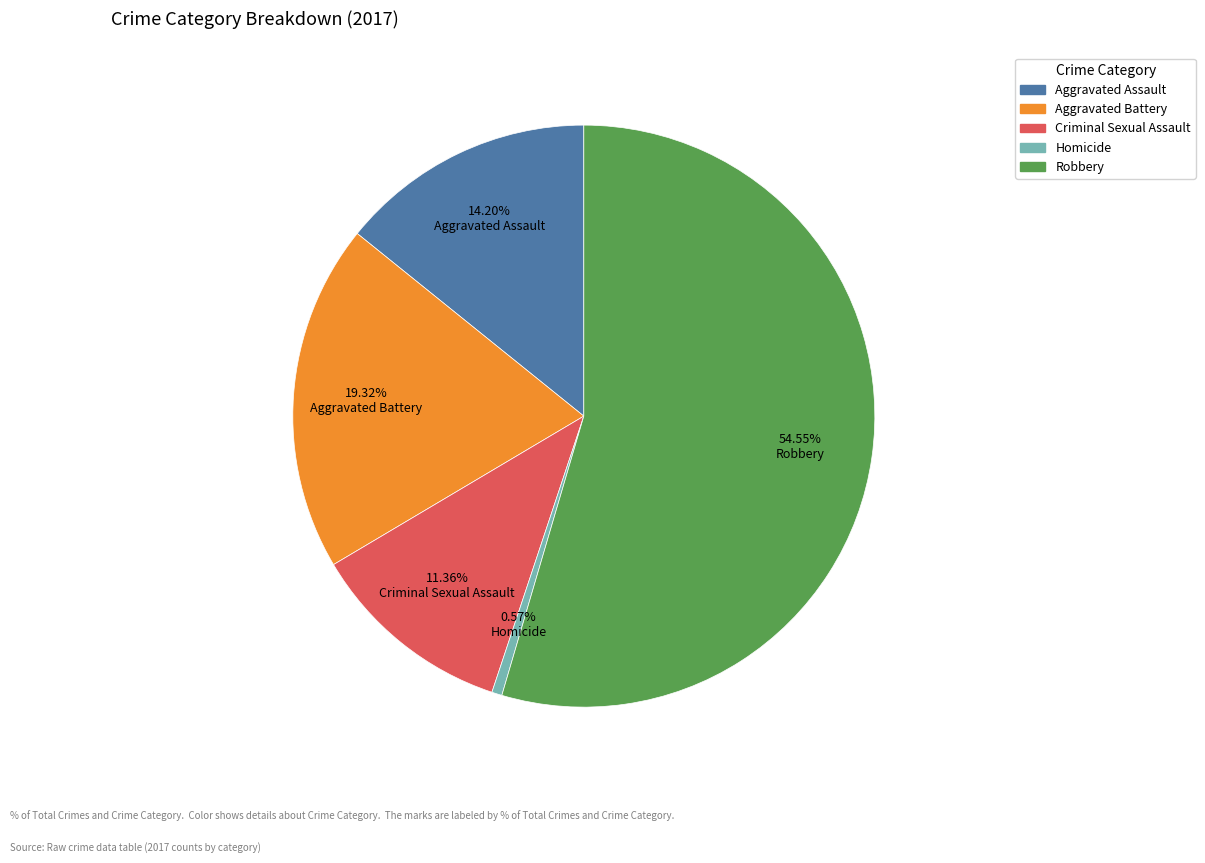

Which category has the biggest portion of the pie?

Robbery